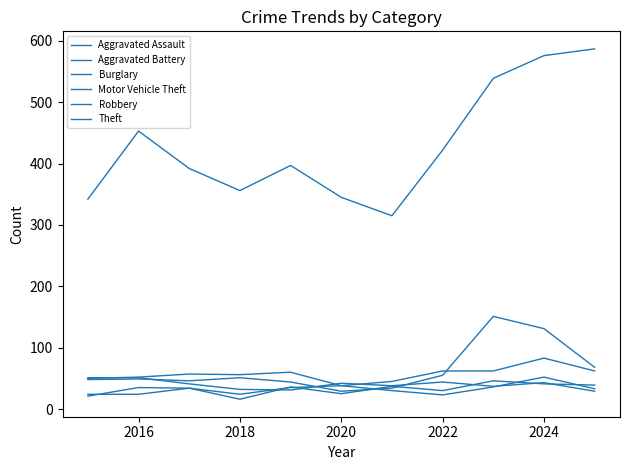

Is this an area chart (filled region under the line)?

No